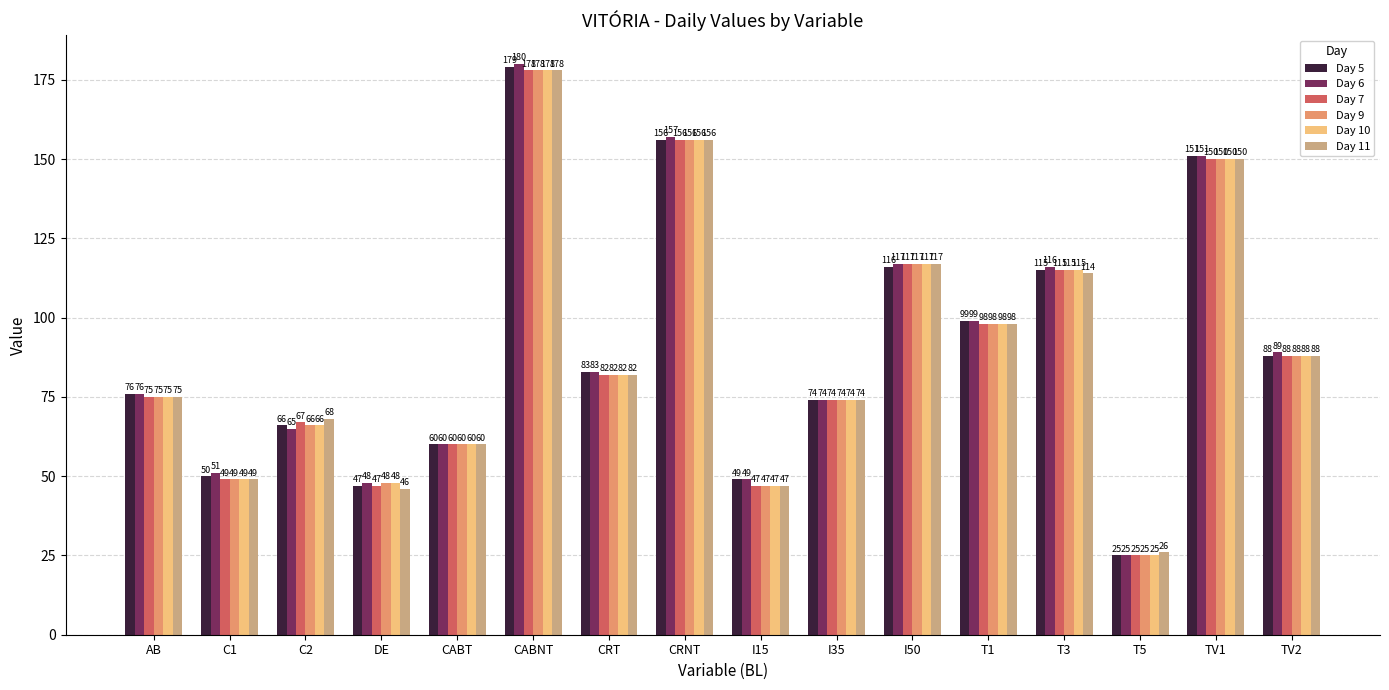

What is the difference between the highest and lowest values at I15?

2